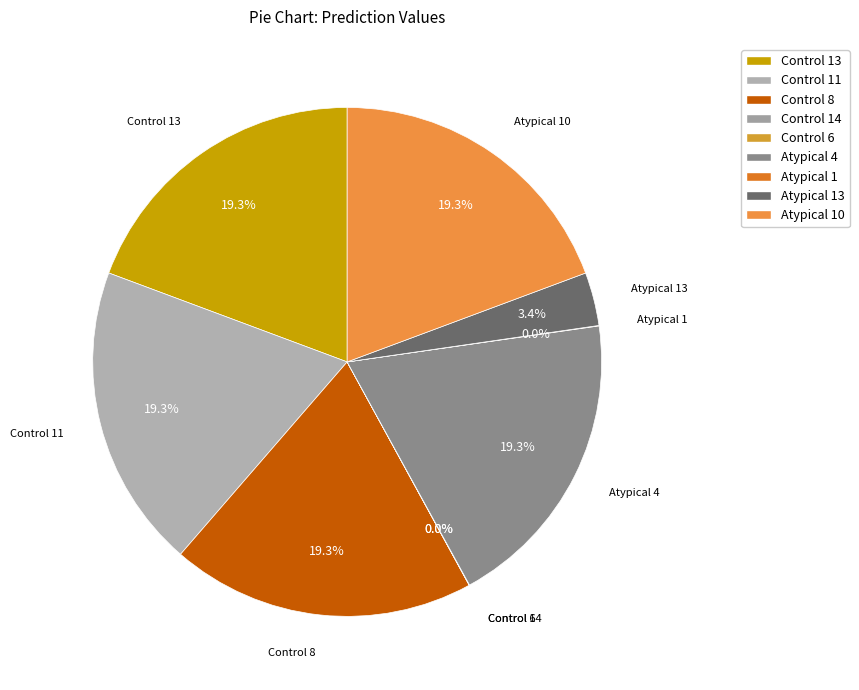

What percentage is NOT represented by Control 8?

80.7%